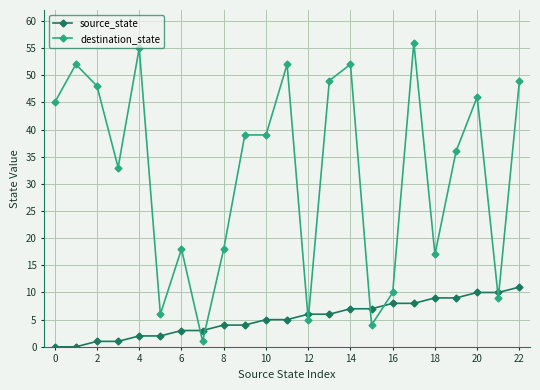

What is the difference between the maximum and minimum values in the source_state series?

11